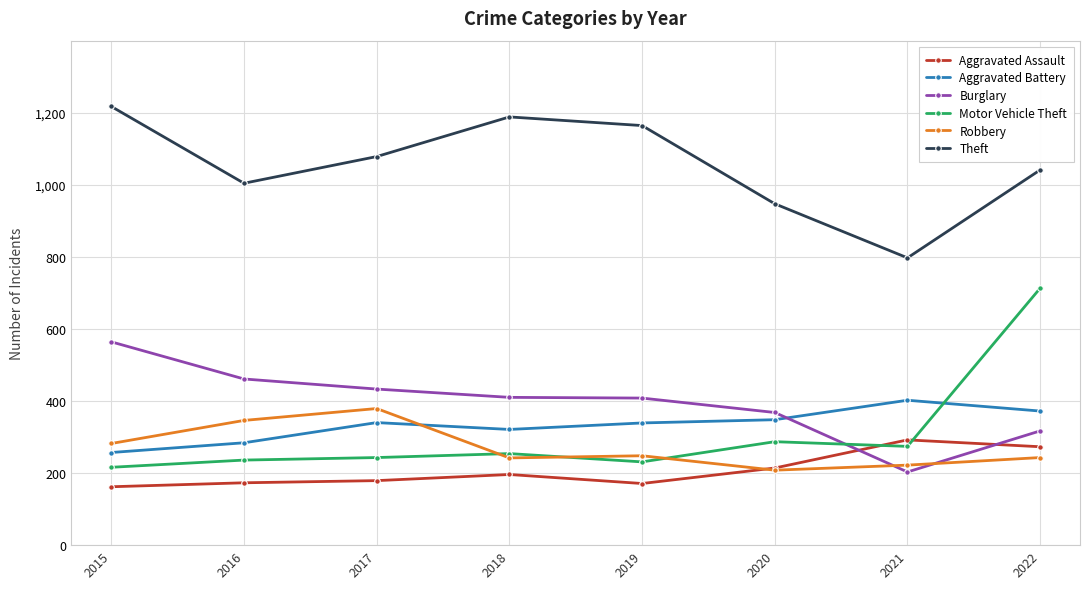

Which series changed the most between 2016 and 2017?

Theft